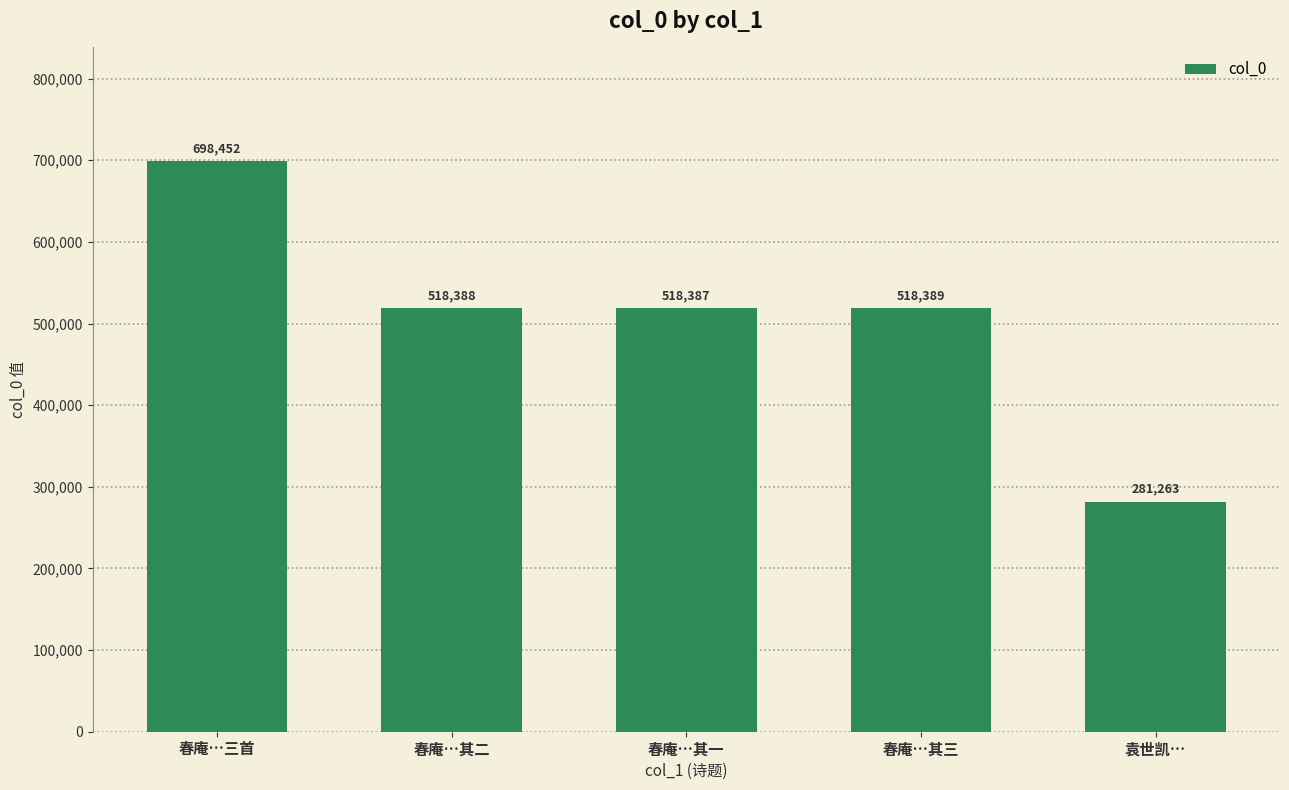

Reading left to right, extract all data points from this chart.

春庵…三首=698452	春庵…其二=518388	春庵…其一=518387	春庵…其三=518389	袁世凯…=281263